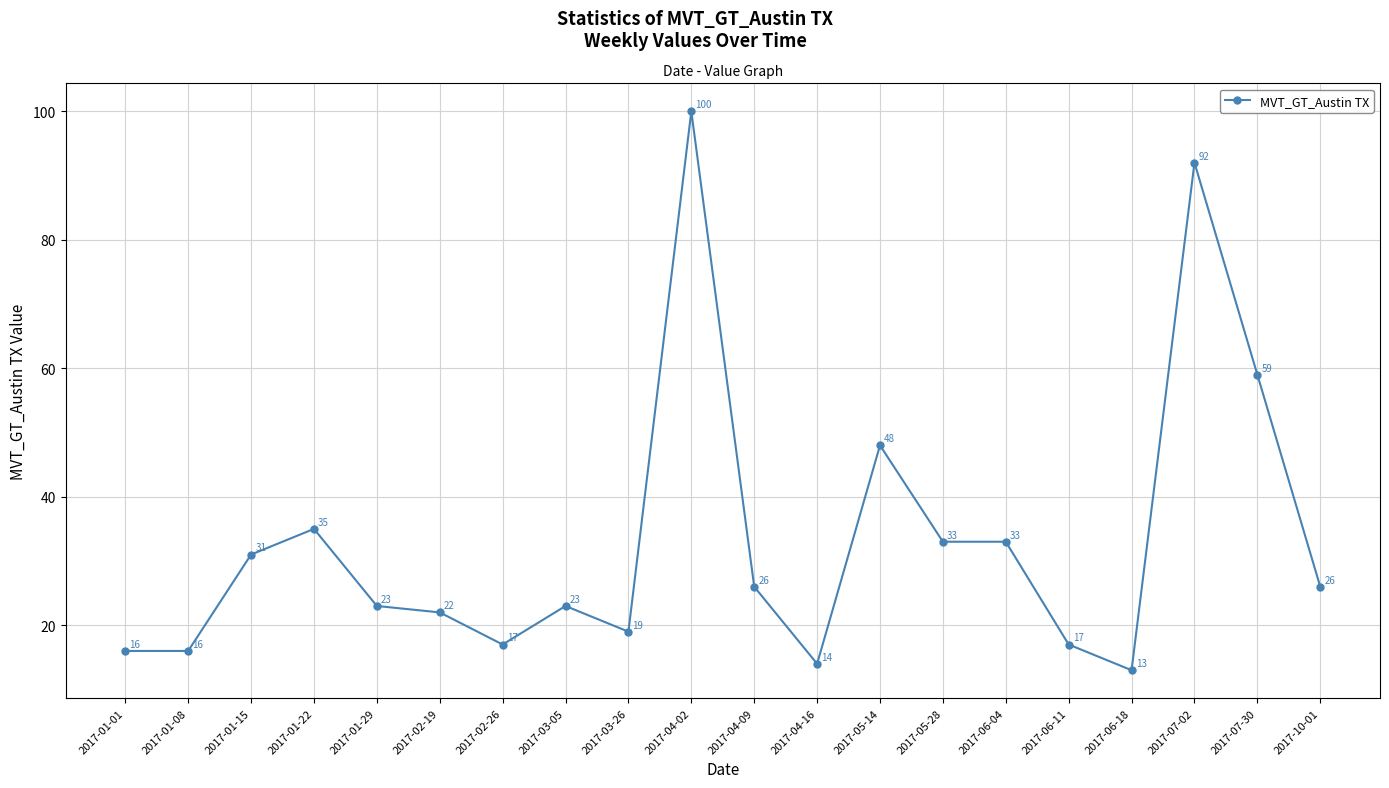

How many distinct data groups are displayed?

1